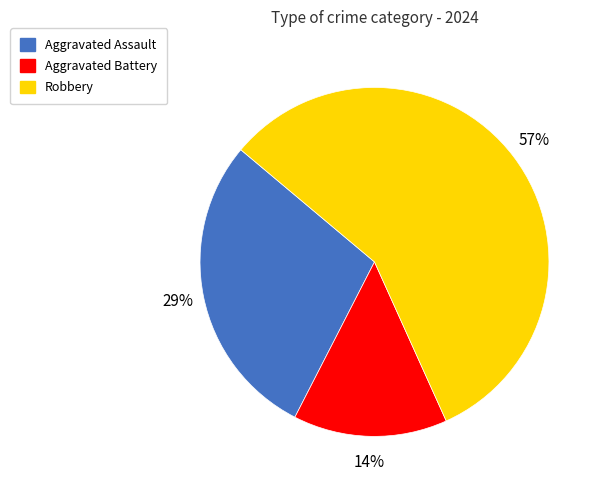

Is the sum of Aggravated Assault and Robbery greater than half?

Yes